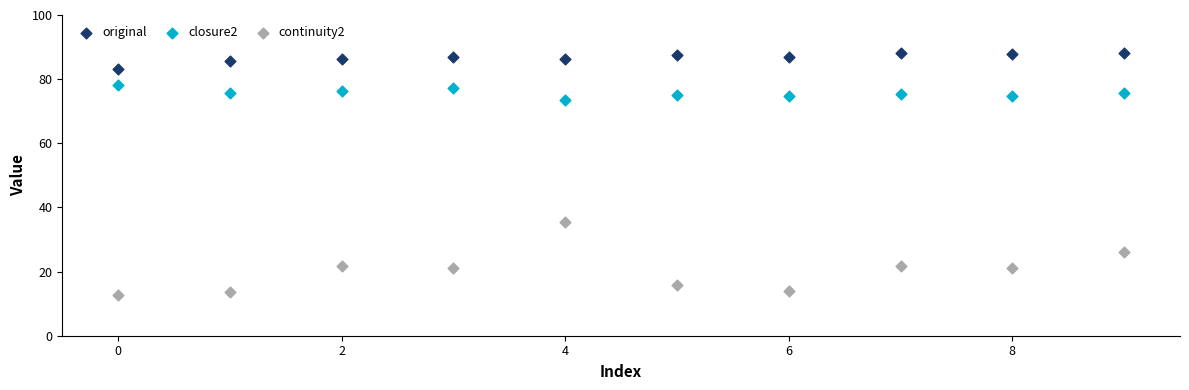

Which series reaches the minimum Y coordinate?

continuity2